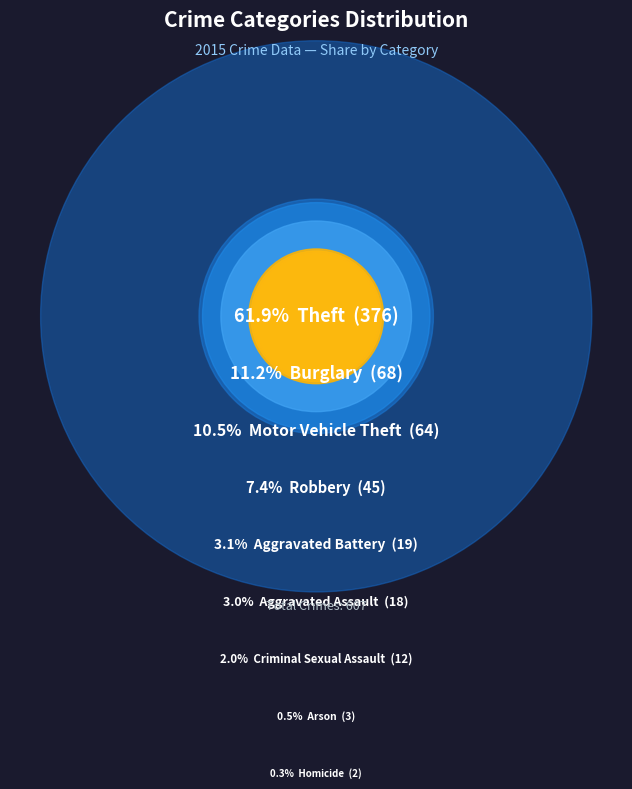

Combined, what portion of the pie is Homicide and Aggravated Assault?

3.3%